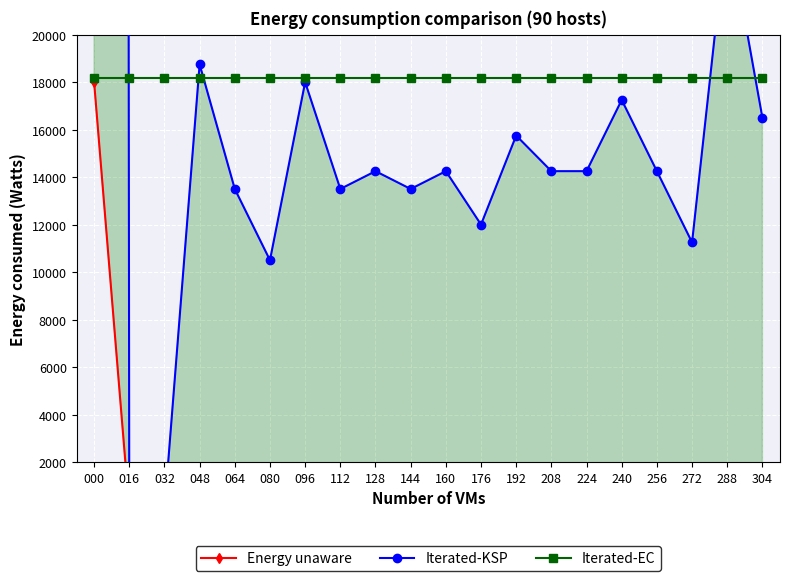

The value of Iterated-EC at 016 is 32349.5. True or false?

False